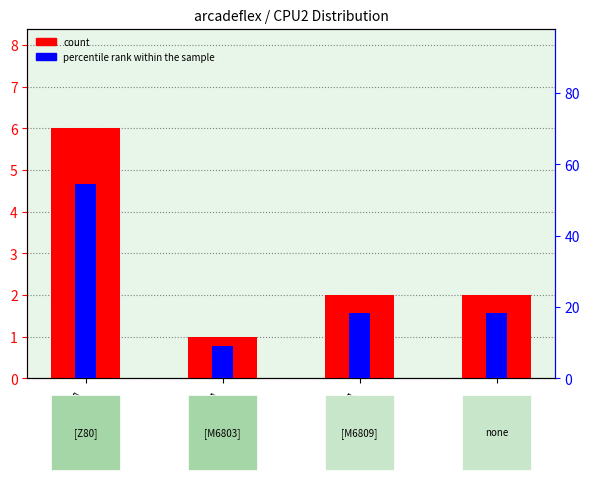

Between [M6803] and 3, which is larger?

3